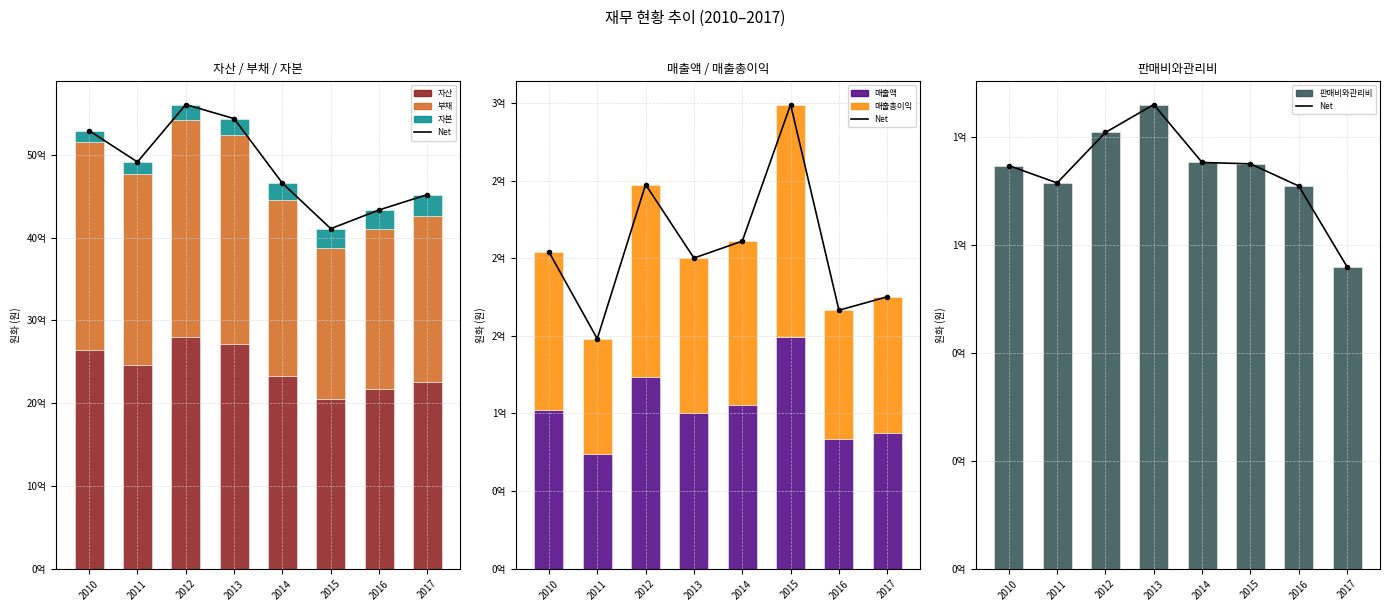

The value of 판매비와관리비 at 2010 is 127556823. True or false?

False